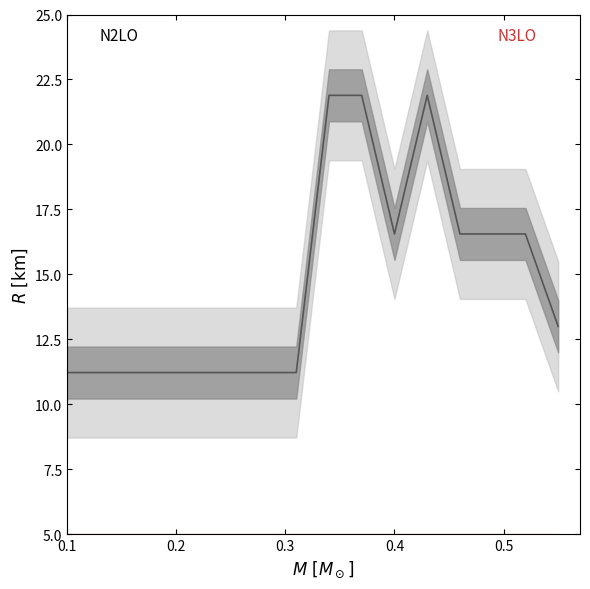

True or false: N3LO center has a value of -52.7 at 7.

False